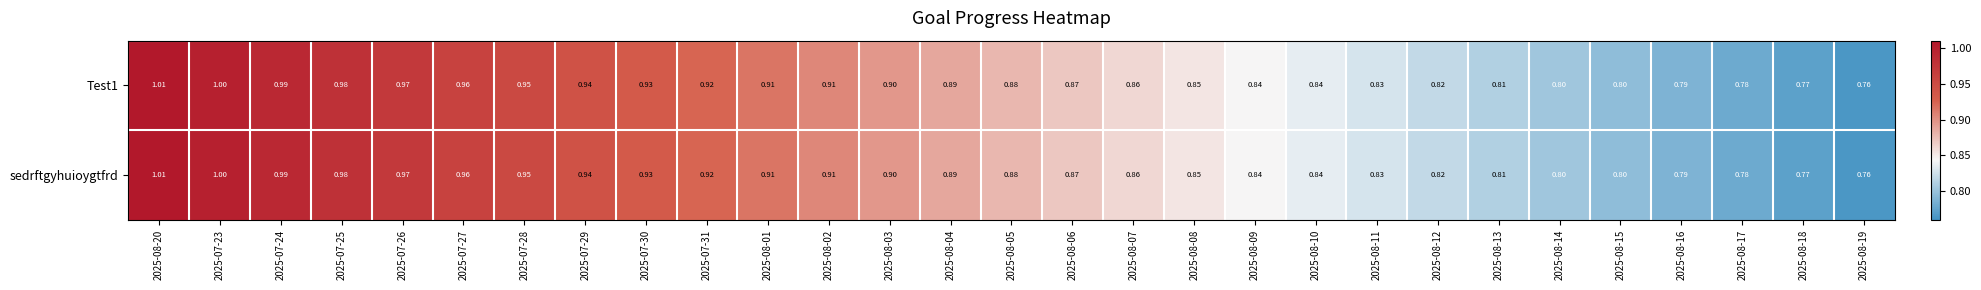

At how many categories does at least one series exceed 0?

29